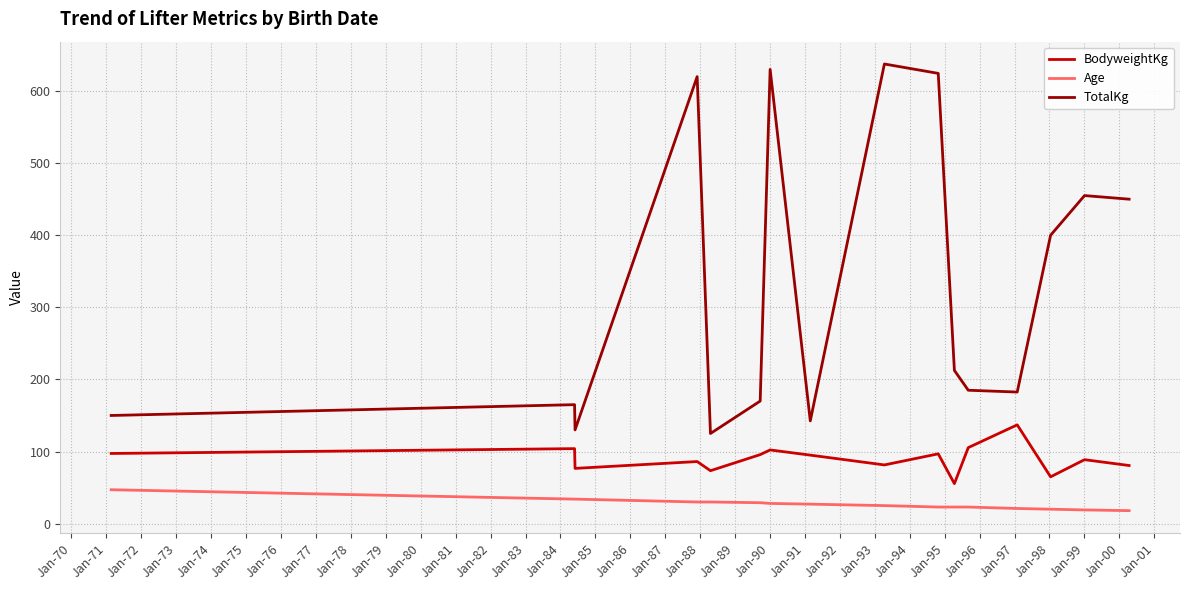

What is the minimum value shown in the chart?

18.0